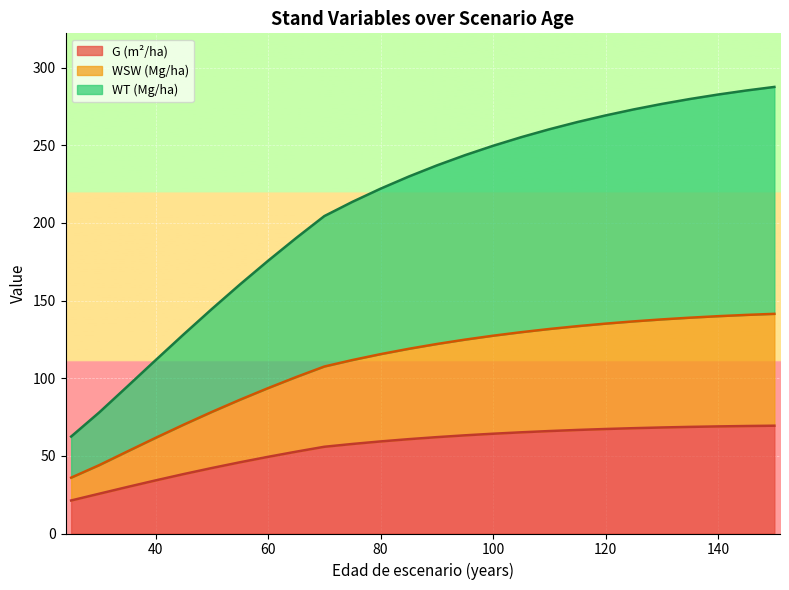

What is the maximum value for G (m²/ha)?

69.4